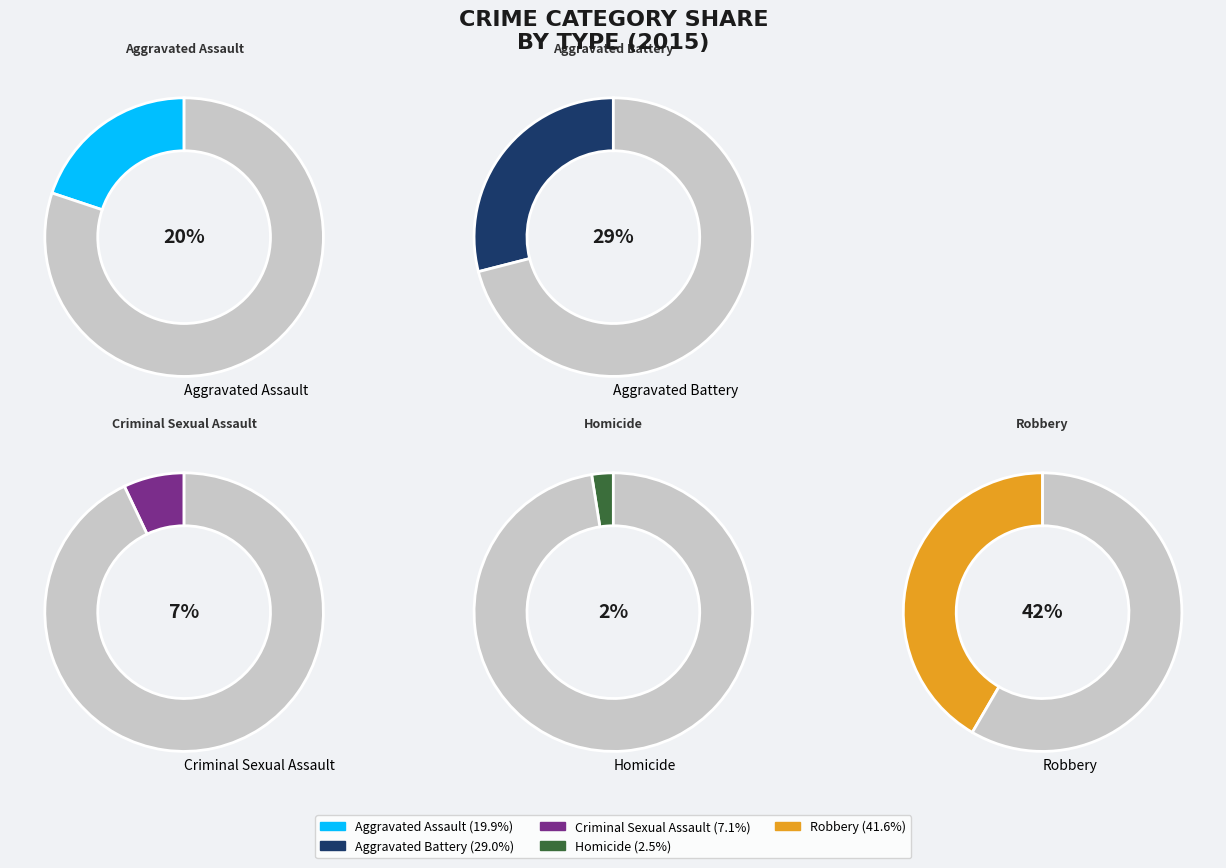

Combined, do Aggravated Assault and Criminal Sexual Assault account for over 50%?

No